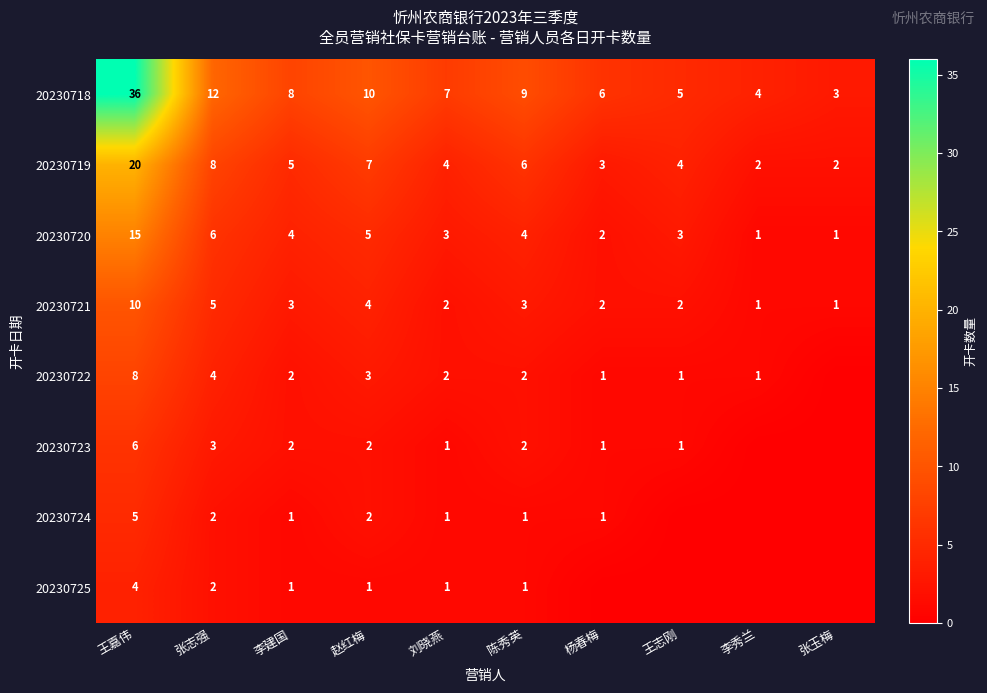

The value of 20230725 at 陈秀英 is 0. True or false?

False